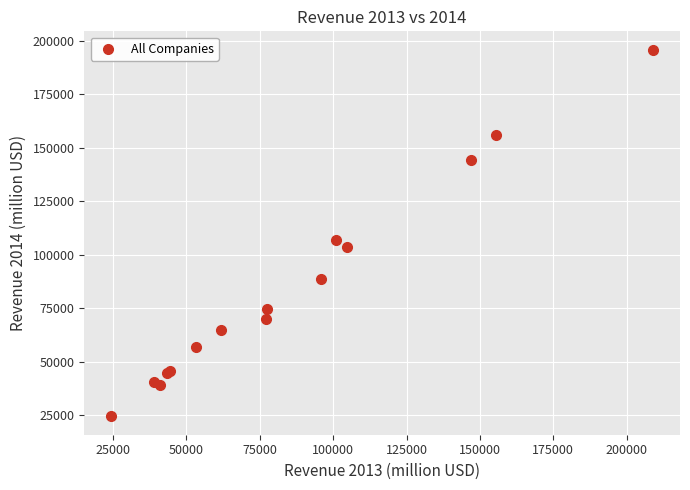

What Y value in the scatter plot is closest to 110136?

106654.3